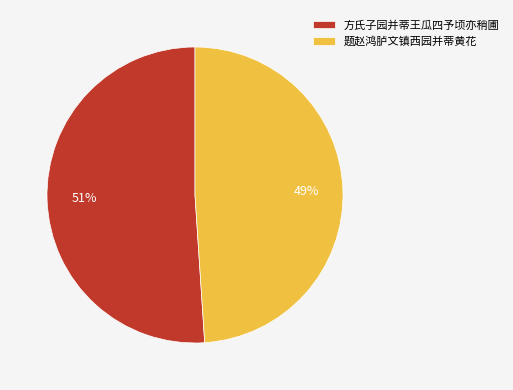

Is there a majority slice in this chart?

Yes